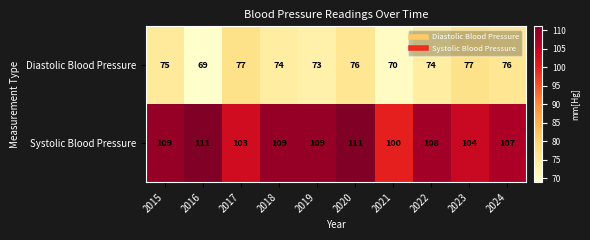

What is the difference between the maximum and minimum values in the Systolic Blood Pressure series?

11